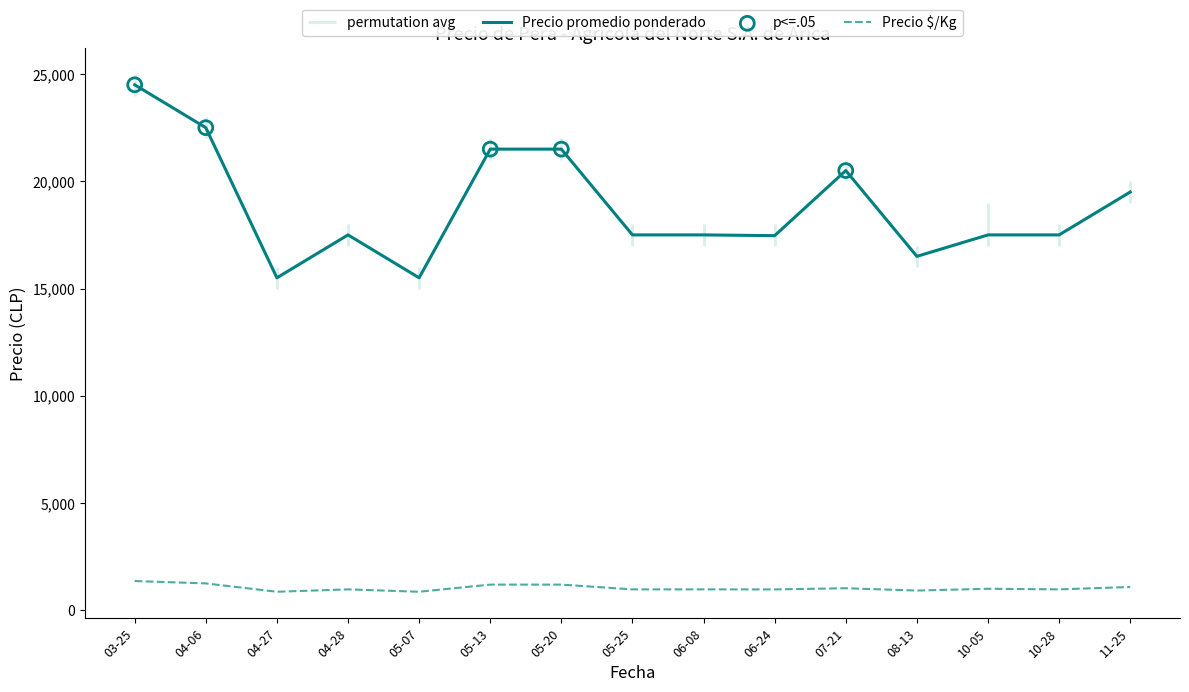

At how many categories does at least one series exceed 17706?

6